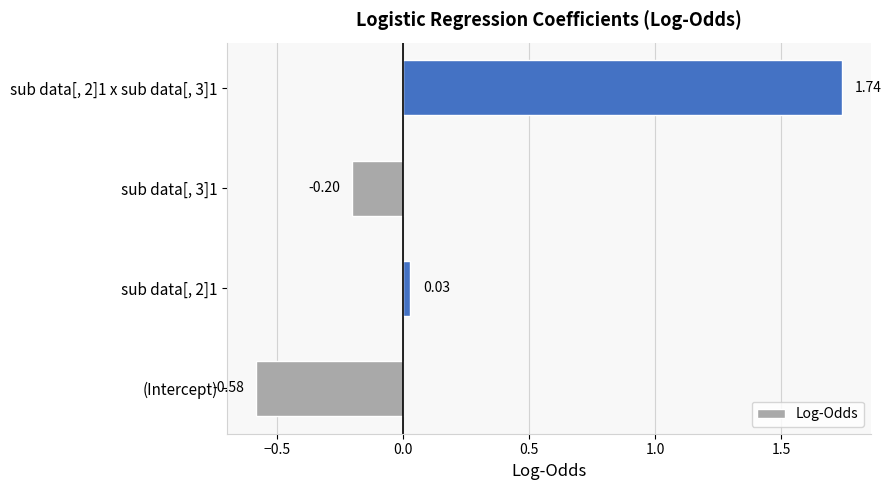

Between sub data[, 2]1 and sub data[, 2]1 x sub data[, 3]1, which is larger?

sub data[, 2]1 x sub data[, 3]1